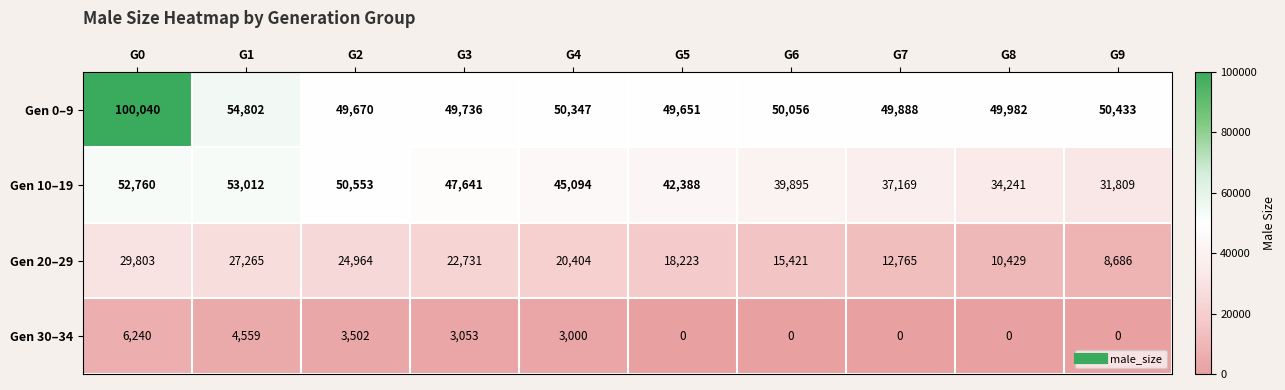

Is it true that Gen 30–34 equals -2248 at G7?

False